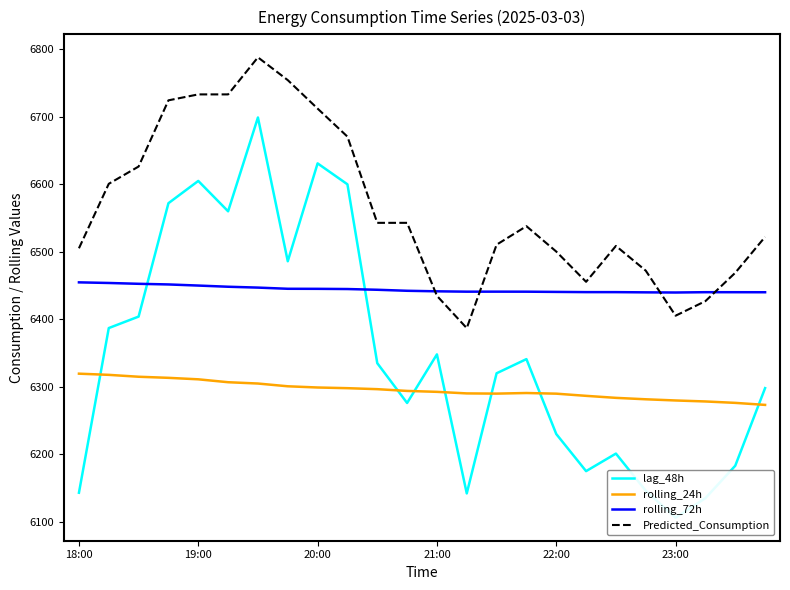

List the series in order of their peak value, lowest first.

rolling_24h, rolling_72h, lag_48h, Predicted_Consumption